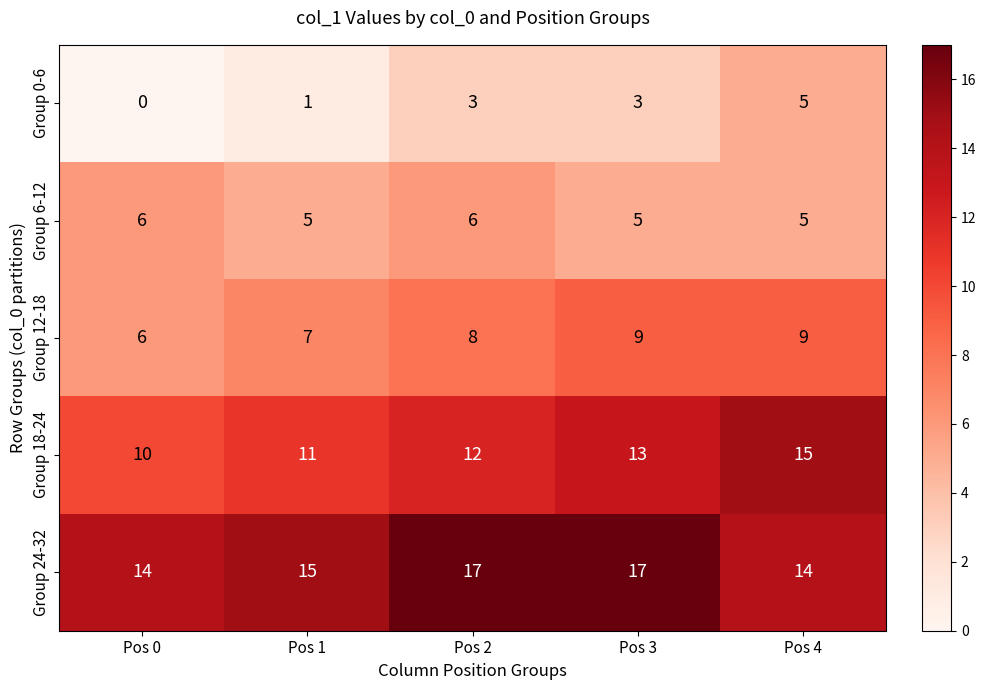

Which label corresponds to the smallest value in the chart?

Pos 0